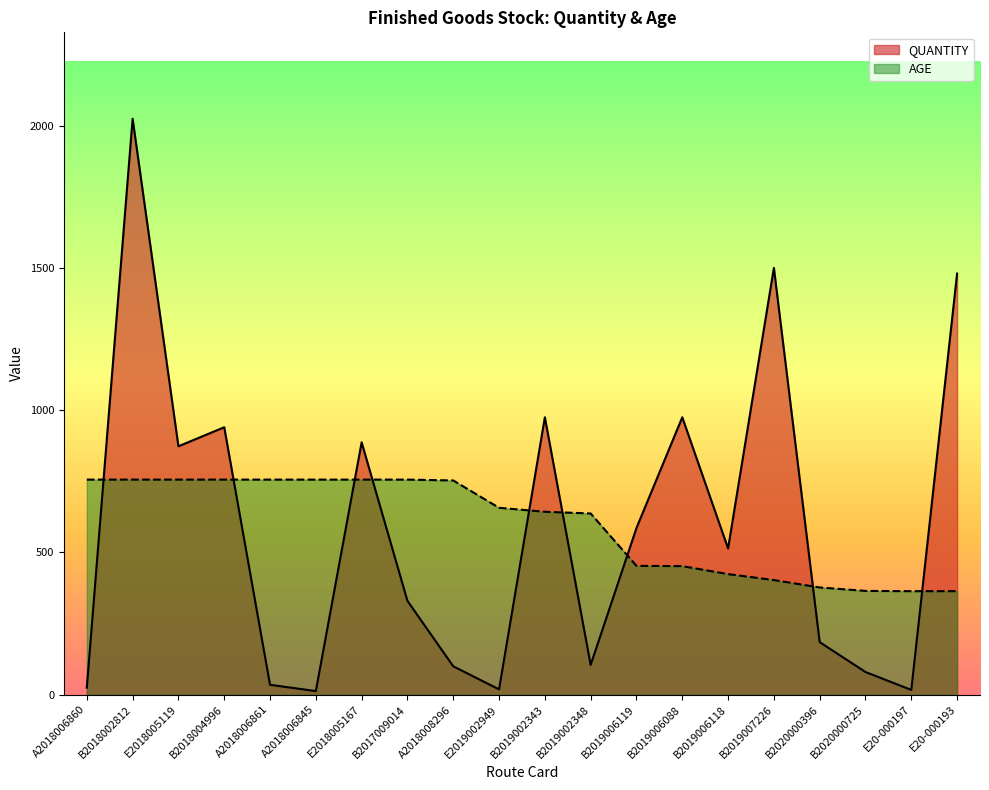

Reading left to right, transcribe all the data shown in this chart.

QUANTITY: 25	2024	873	940	35	13	887	330	100	19	975	105	586	975	514	1500	185	80	17	1480
AGE: 756	756	756	756	756	756	756	756	753	657	643	637	453	452	424	403	377	365	364	364